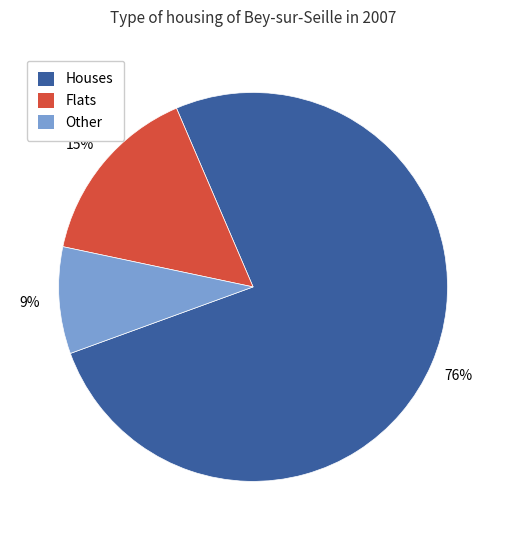

To the nearest percent, what percentage of the pie is Flats?

15%